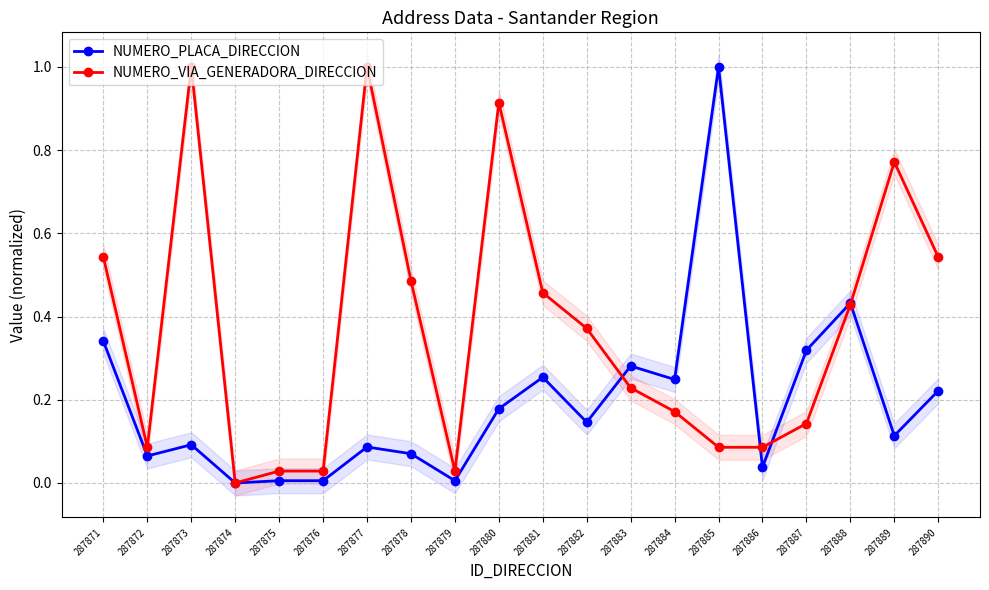

Count the number of categories in the chart.

20